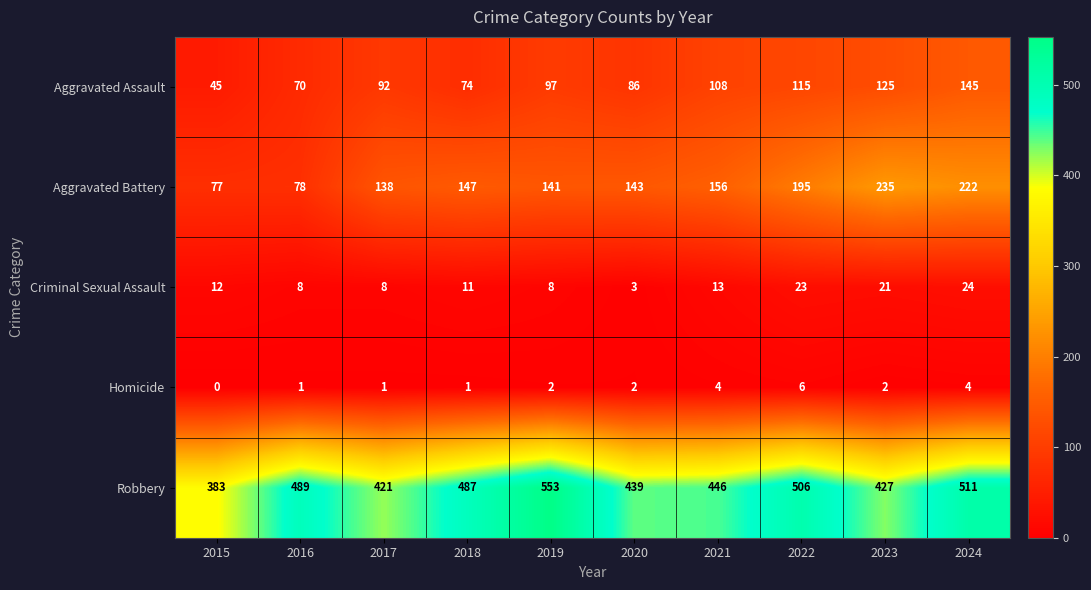

Is the value of Homicide at 2024 greater than the value of Aggravated Battery at 2022?

No